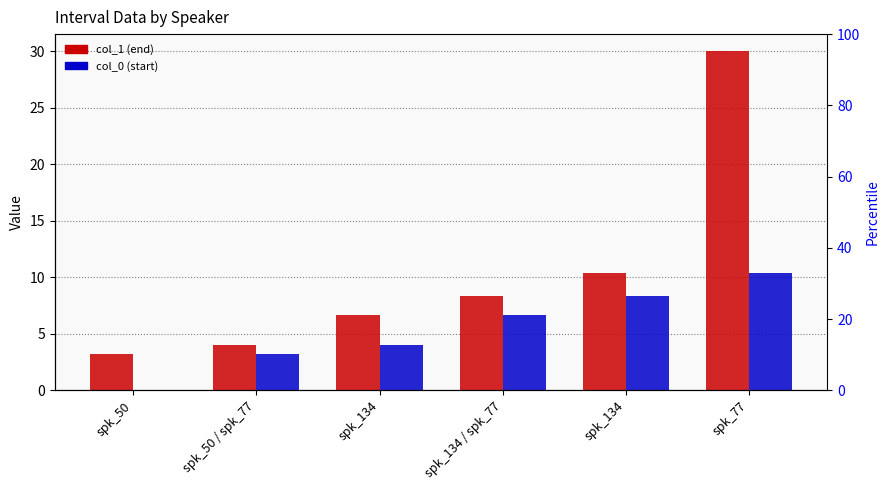

Reading right to left, list all the values displayed in this chart.

col_1 (end): 30.0	10.3	8.3	6.6	4.0	3.2
col_0 (start): 10.3	8.3	6.6	4.0	3.2	0.0